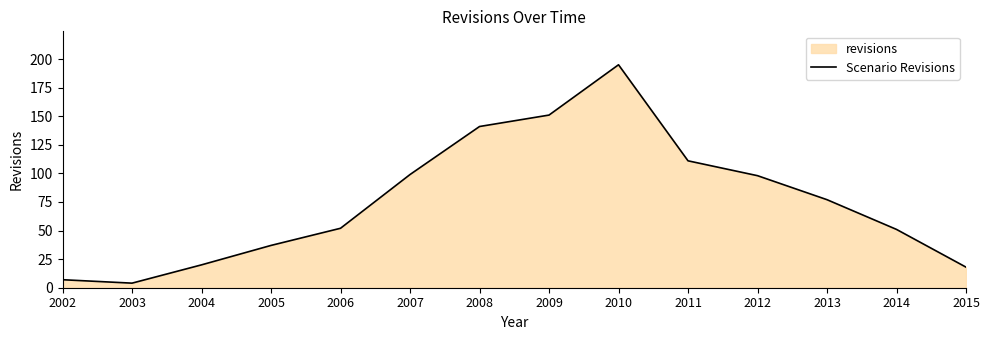

What is the smallest value displayed?

4